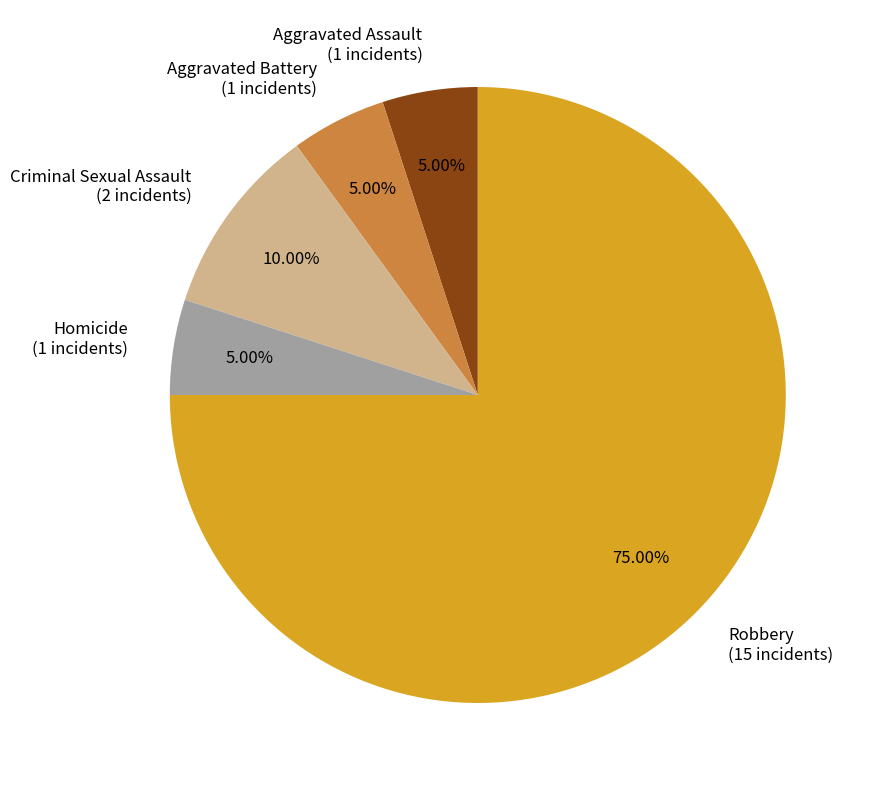

To the nearest percent, what percentage of the pie is Criminal Sexual Assault?

10%